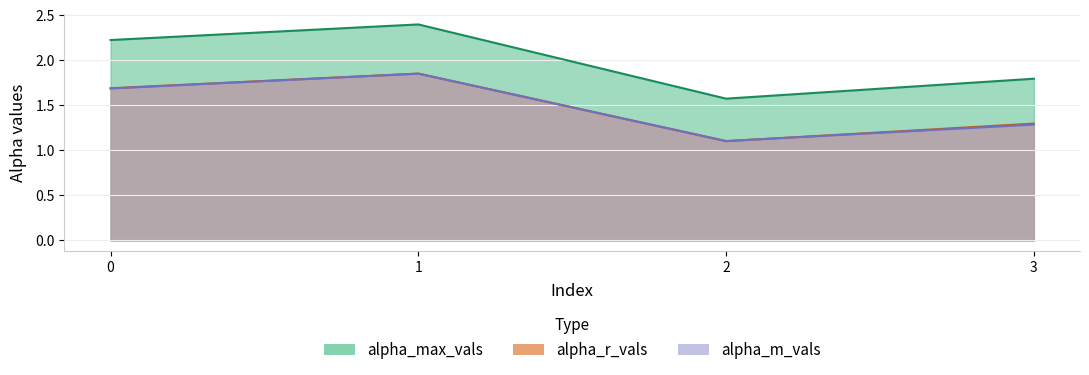

How many interior local valleys does the alpha_r_vals series have?

1